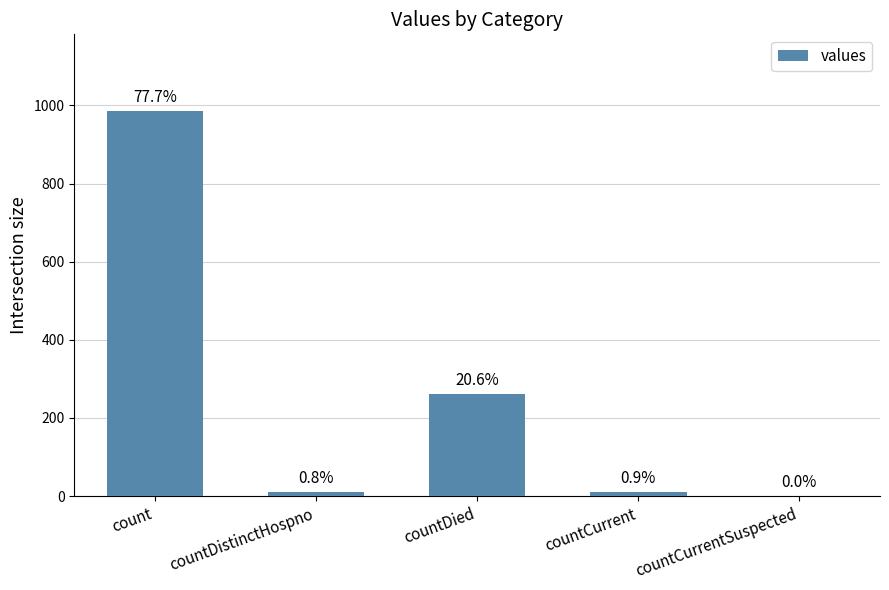

Reading left to right, extract all data points from this chart.

count=985	countDistinctHospno=10	countDied=261	countCurrent=11	countCurrentSuspected=0